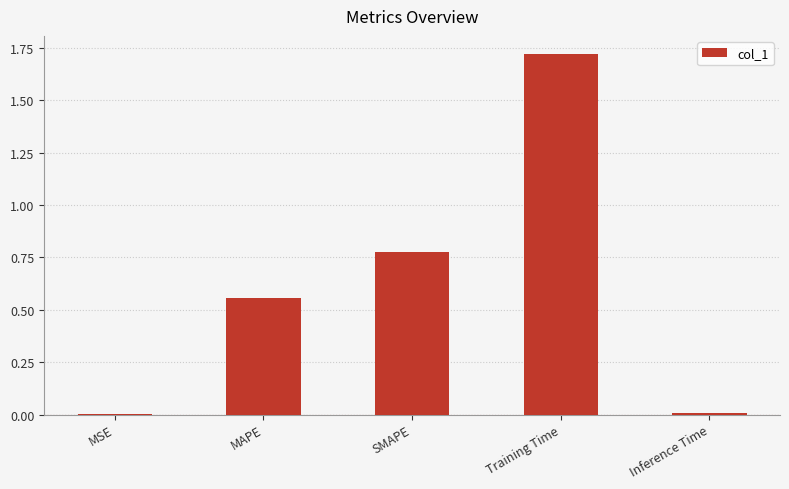

Between Inference Time and MAPE, which is larger?

MAPE